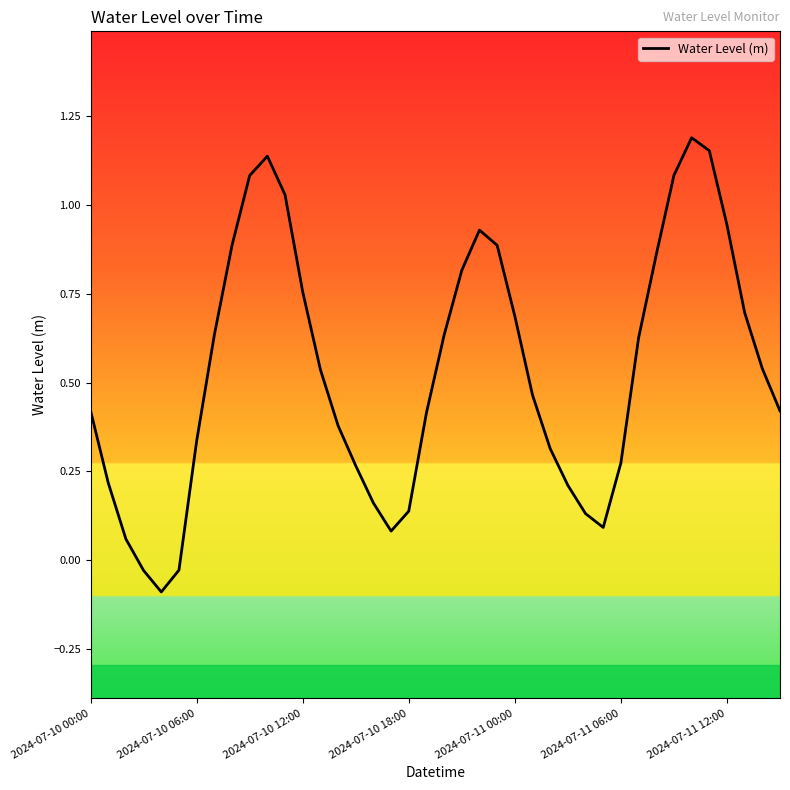

What is the difference between the maximum and minimum values?

1.3